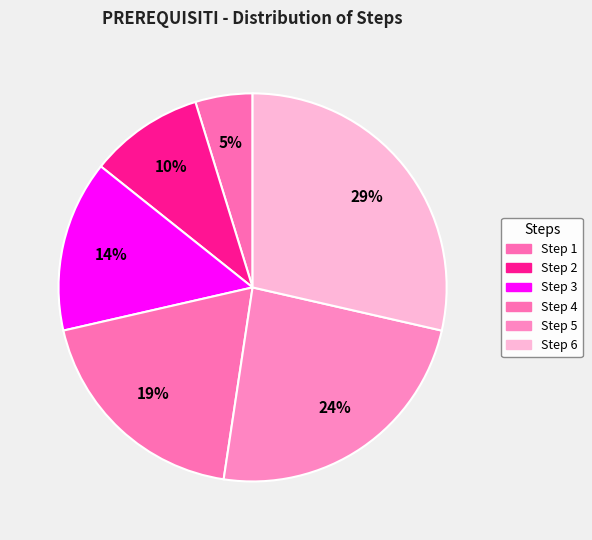

What is the change in value from Step 1 to Step 3?

+2